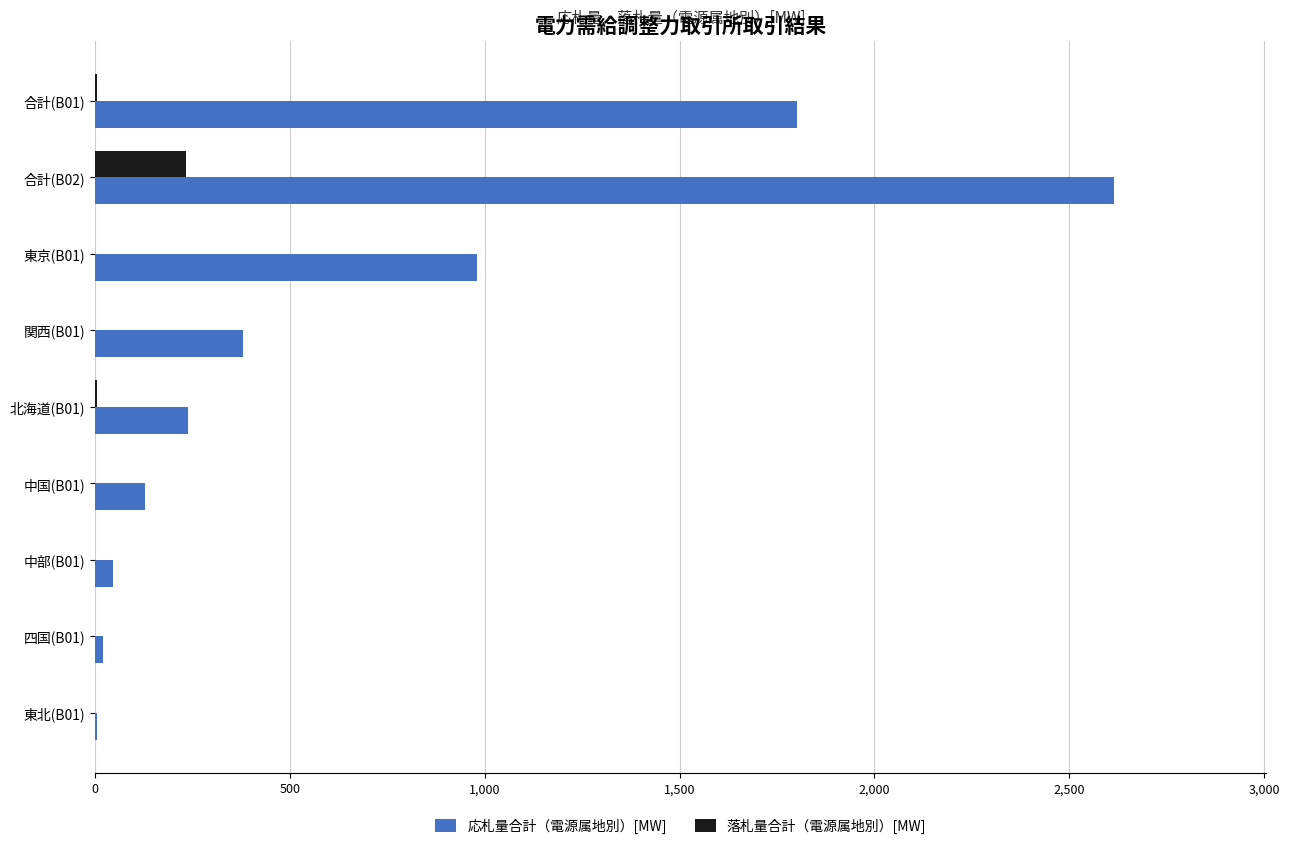

What is the sum of all 応札量合計（電源属地別）[MW] values?

6213.9